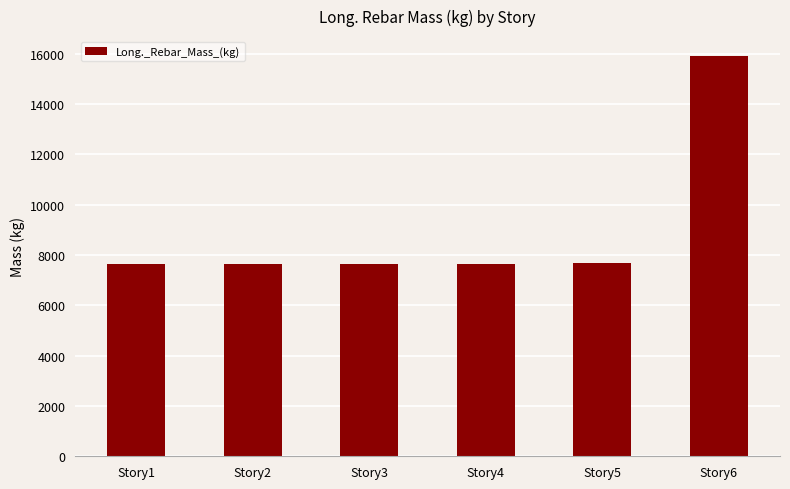

Where is the data nearest to the value 11761?

Story5